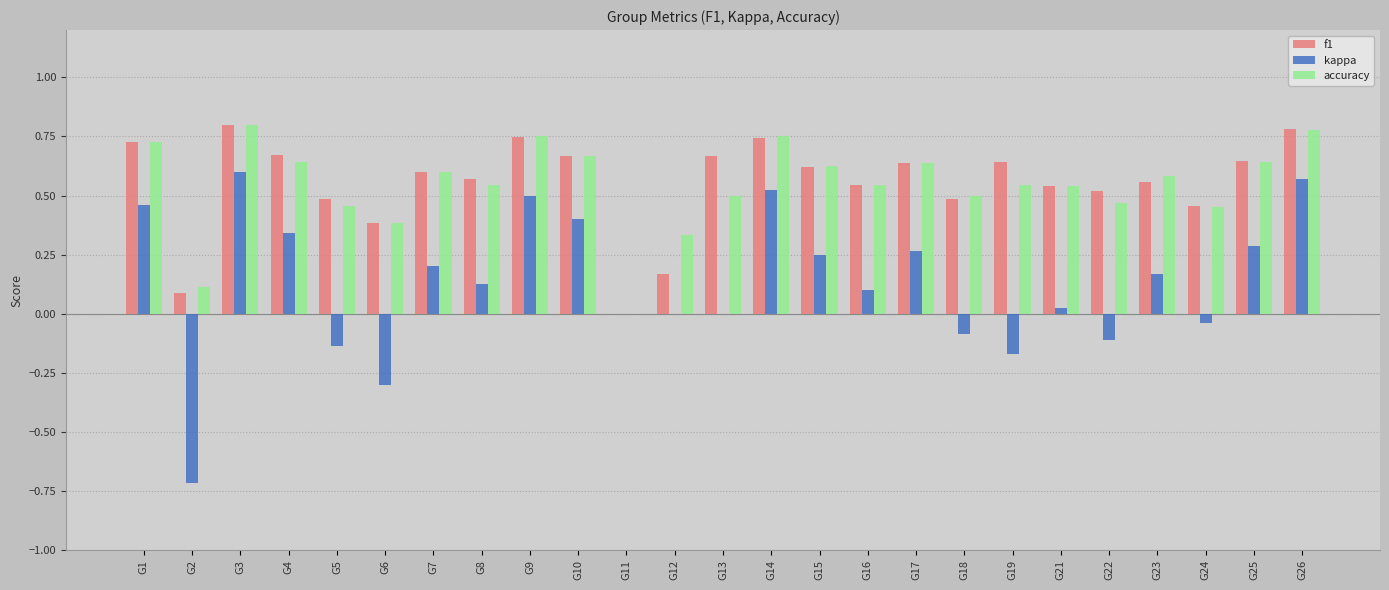

Which series changed the most between G3 and G24?

kappa